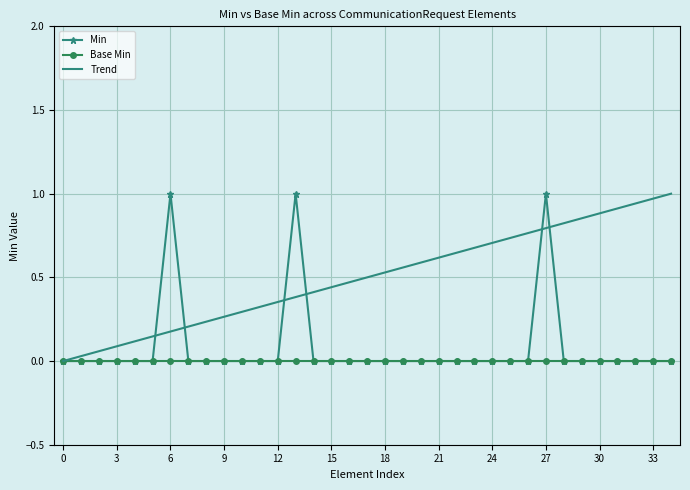

Which series has the largest total across all categories?

Trend